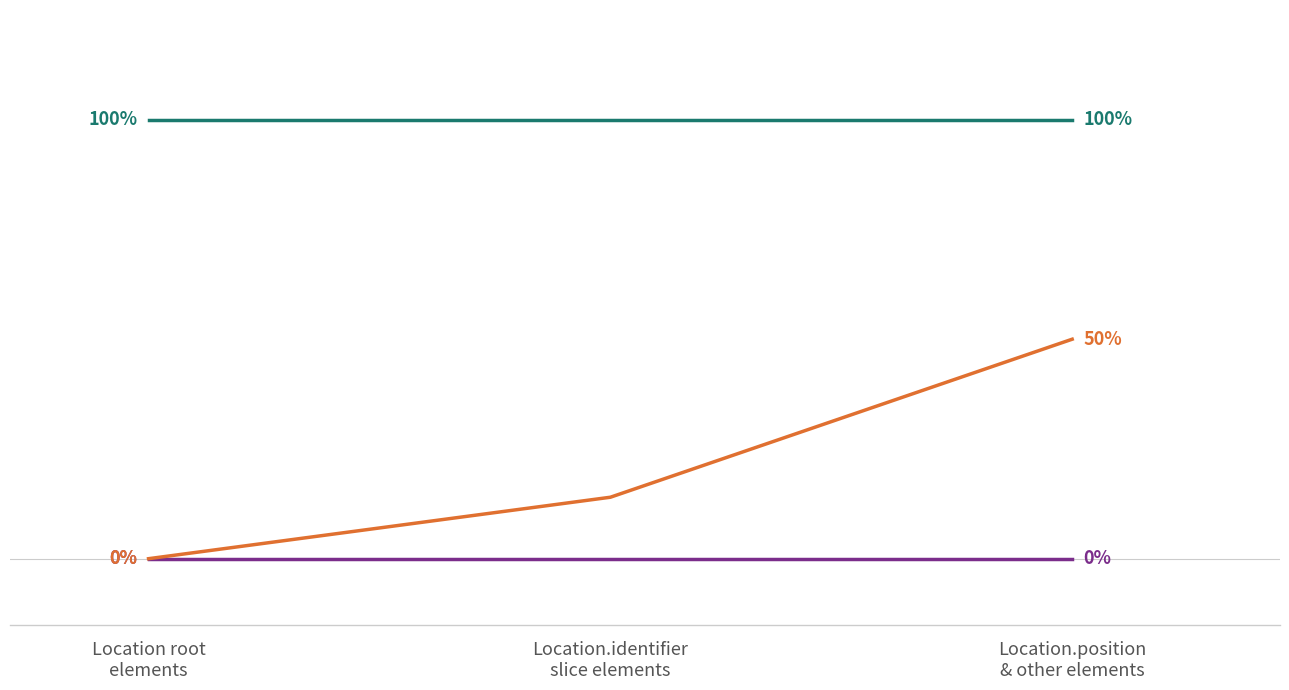

Does the chart have visible grid lines?

No